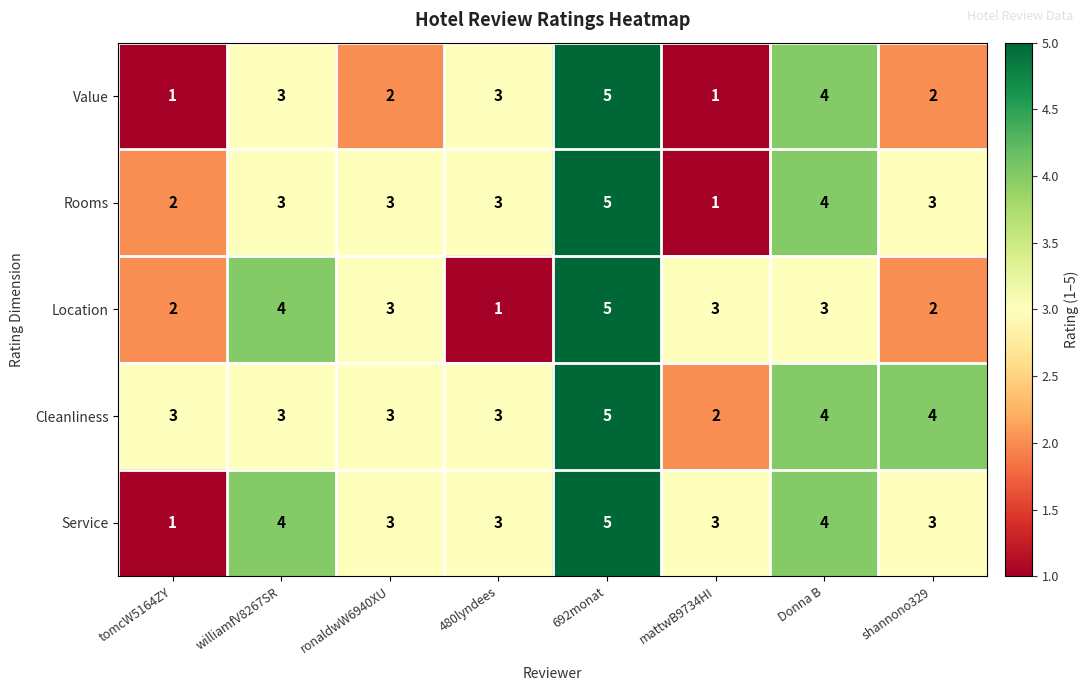

True or false: Rooms has a value of 3 at shannono329.

True